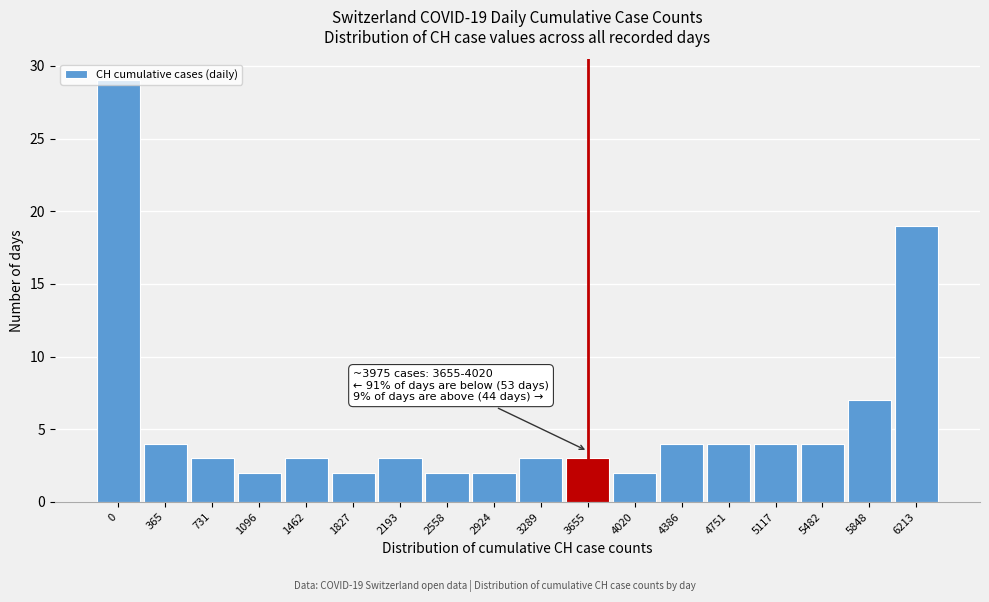

Where is the data nearest to the value 15?

6213